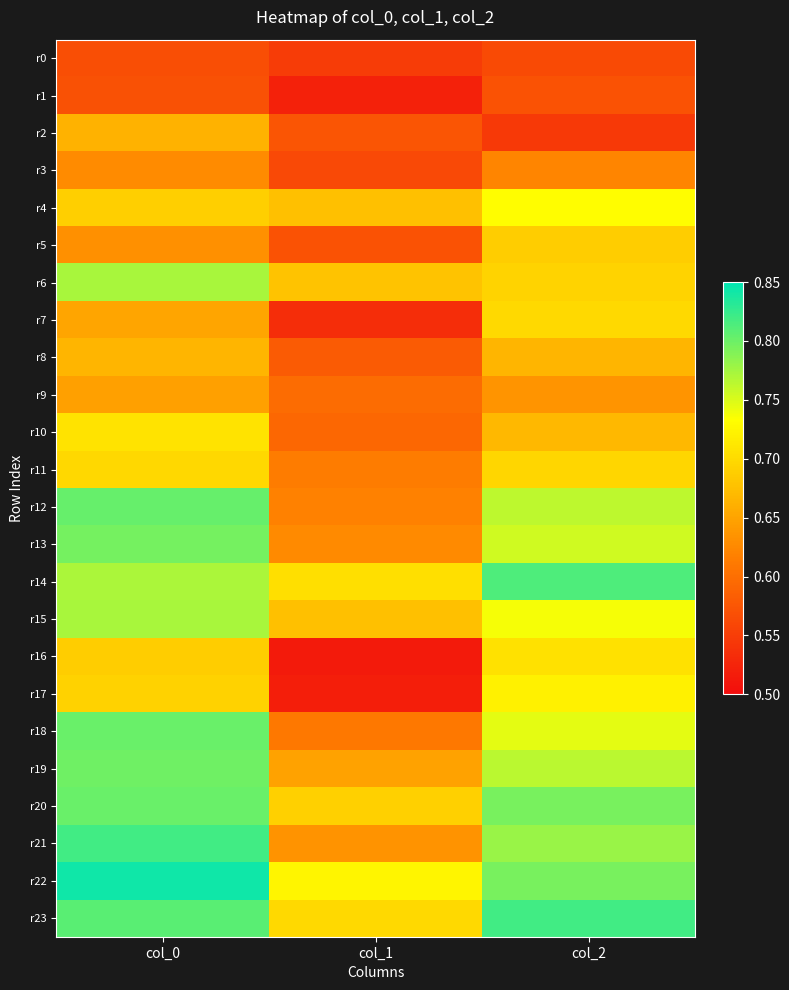

Which has a higher value, col_2 or col_0?

col_0